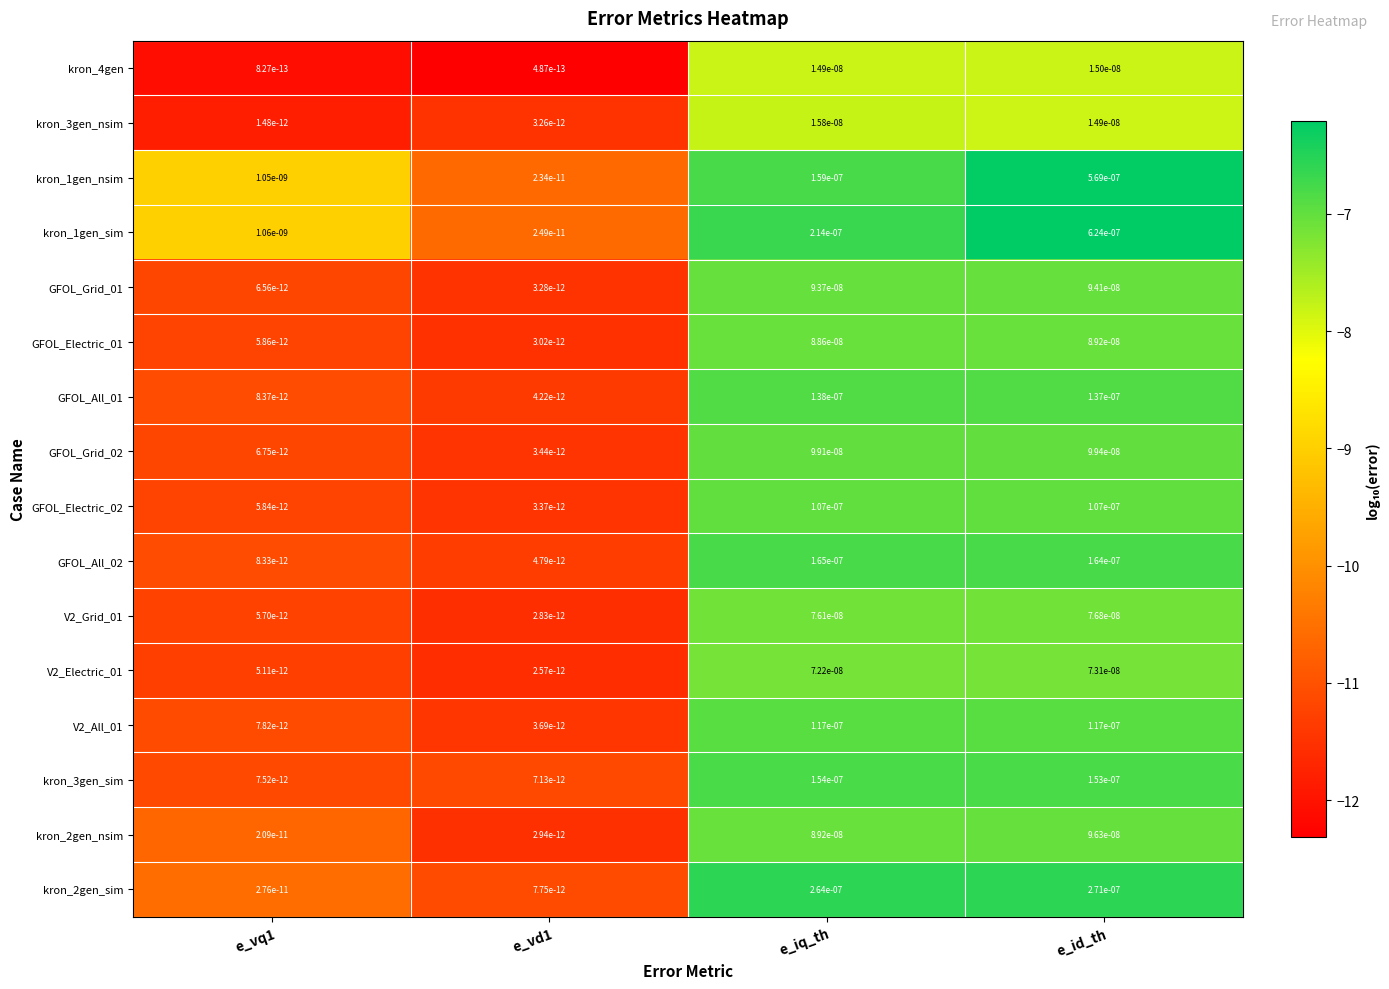

True or false: GFOL_Electric_02 has a value of 0.0 at e_iq_th.

True